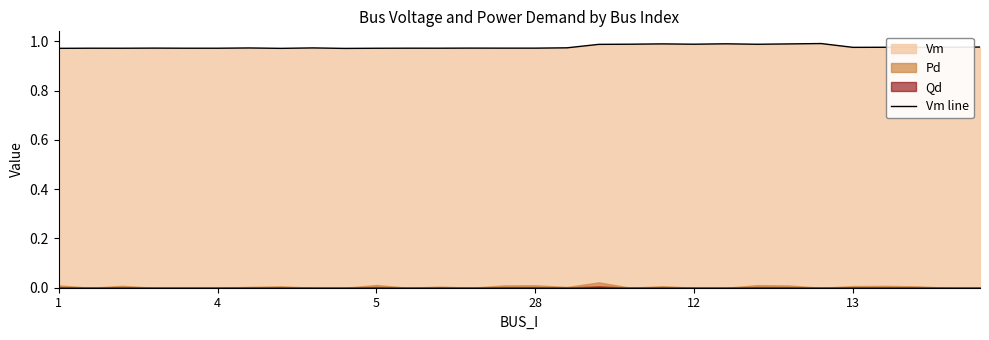

The chart shows a value of 1.5 at 23. True or false?

False